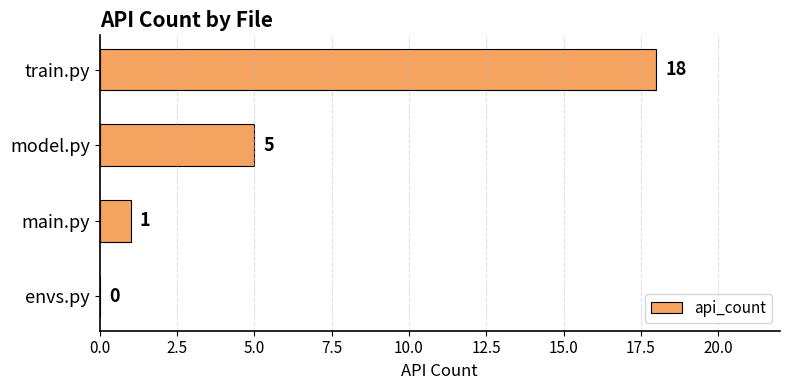

Count the number of data series in this chart.

1